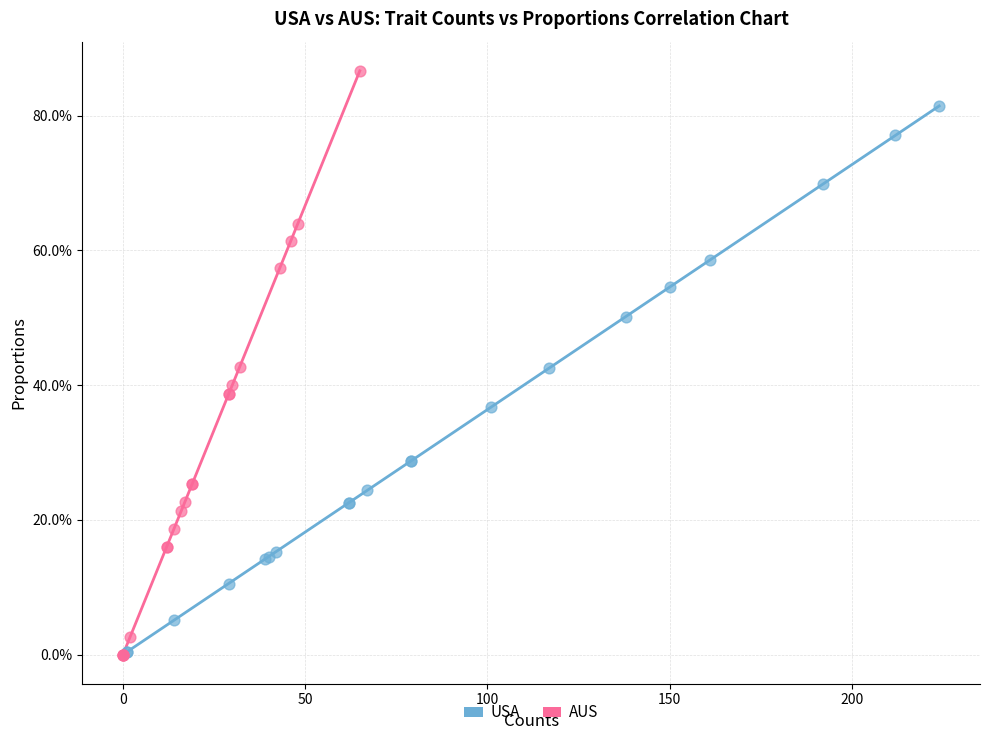

What are all the series names shown in the legend?

USA, AUS